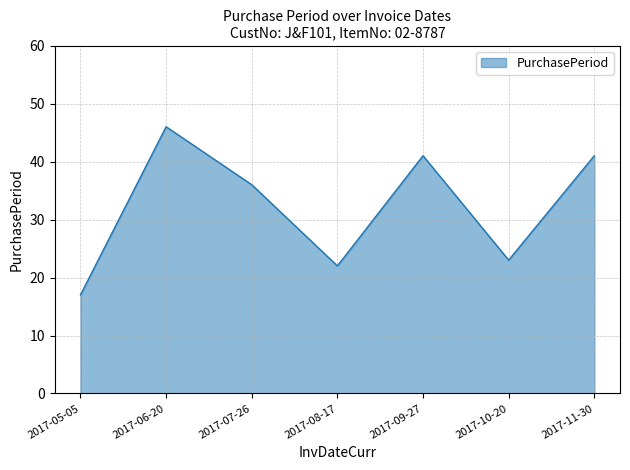

Reading left to right, extract all data points from this chart.

17	46	36	22	41	23	41